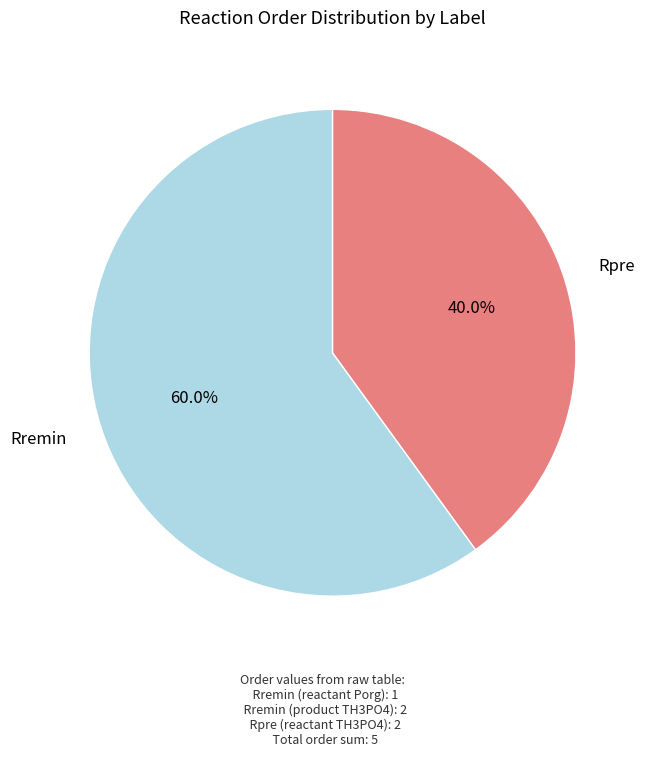

Is there a majority slice in this chart?

Yes